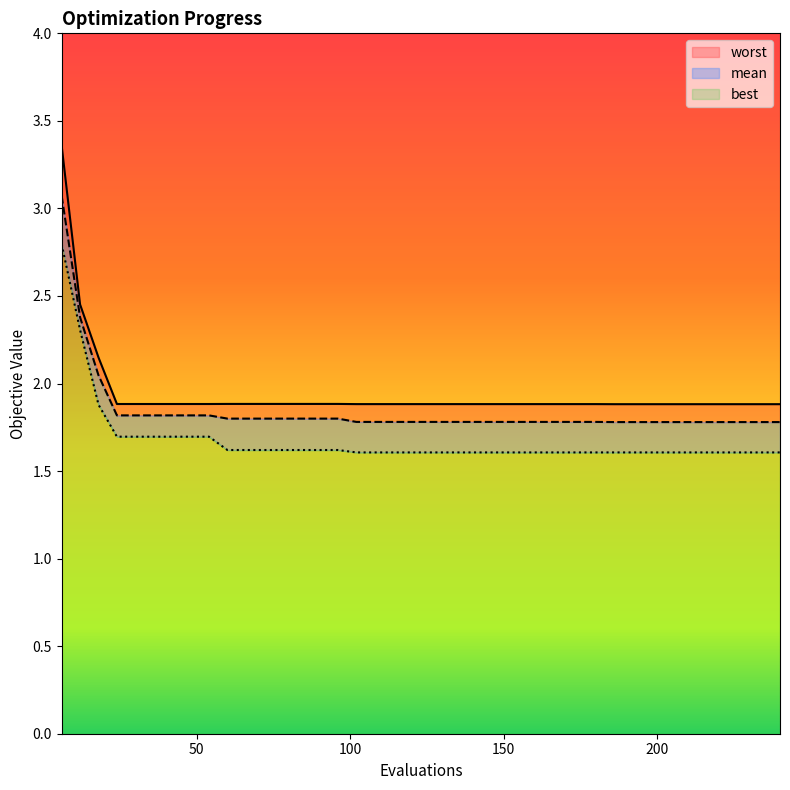

At which category does the chart reach its minimum across all series?

102